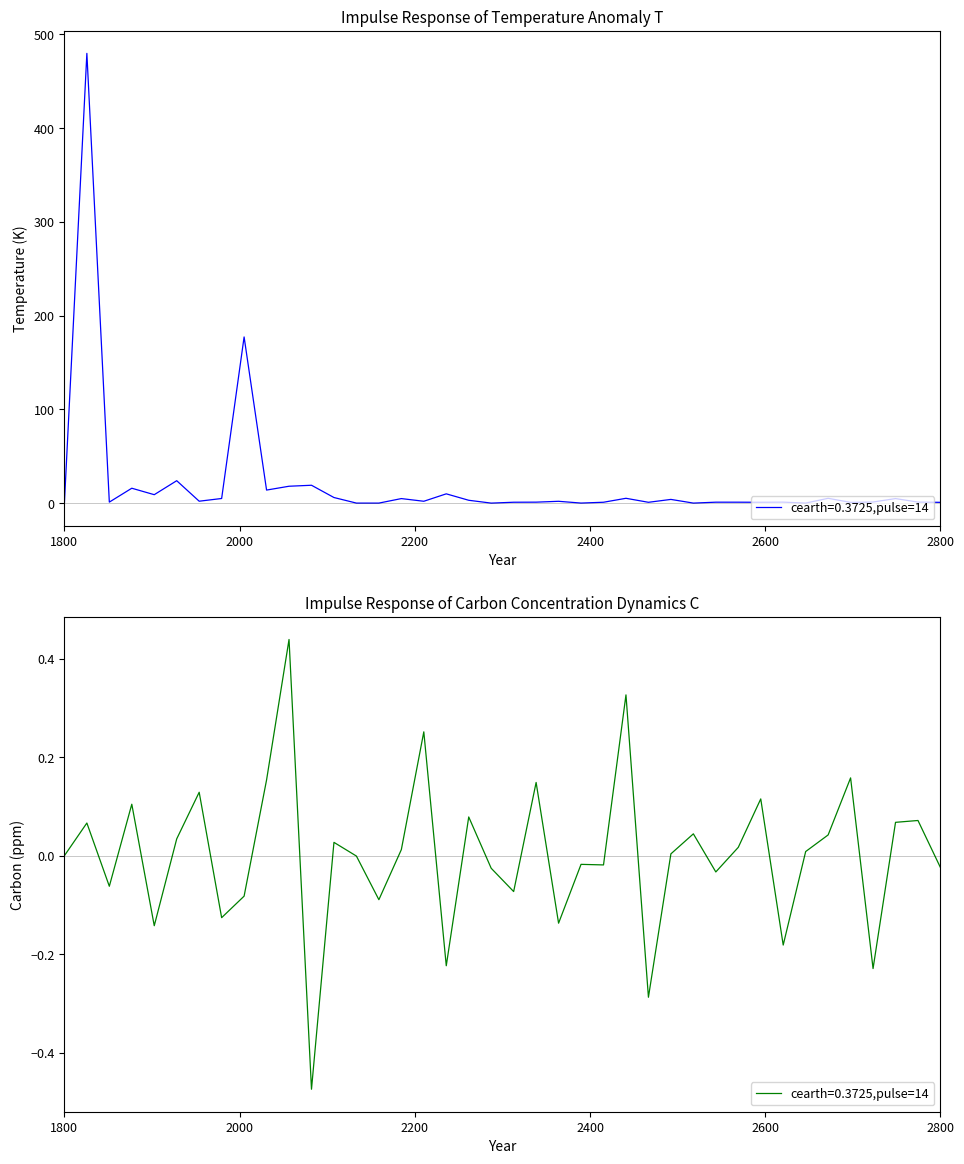

Does the chart display data point markers on the line(s)?

No